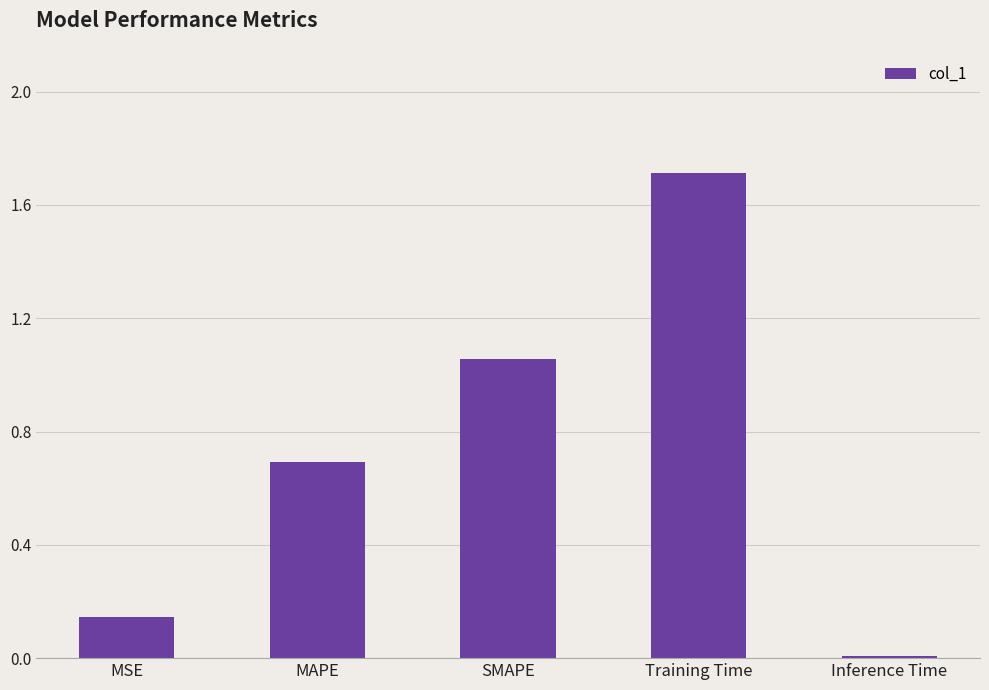

List the labels in order of value, smallest first.

Inference Time, MSE, MAPE, SMAPE, Training Time